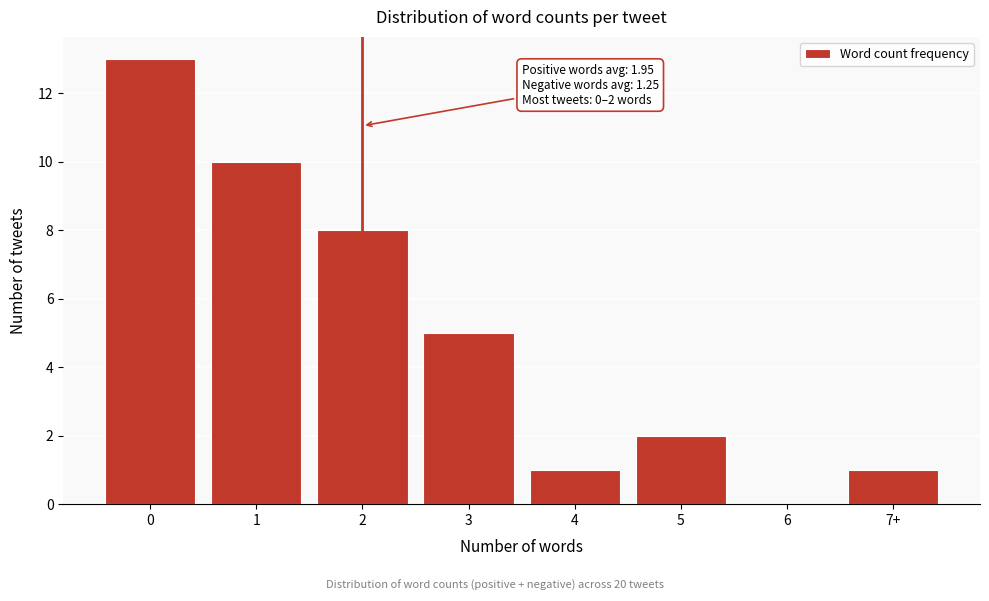

Reading left to right, list all the values displayed in this chart.

0=13	1=10	2=8	3=5	4=1	5=2	6=0	7+=1